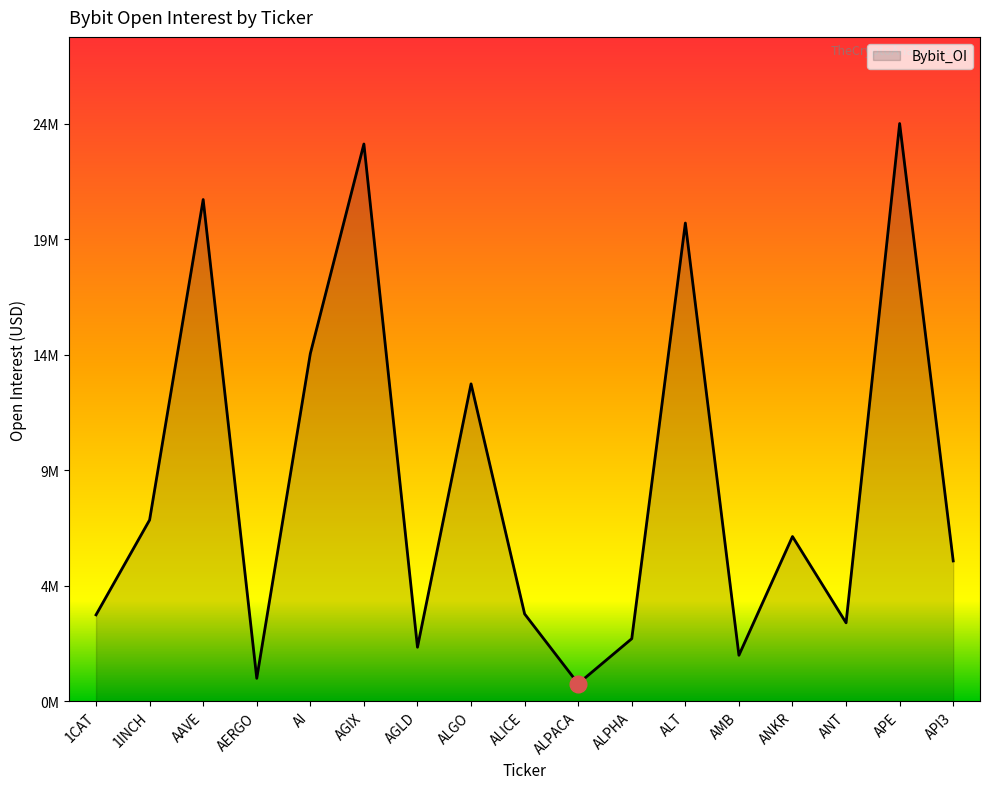

Does the chart display data point markers on the line(s)?

No